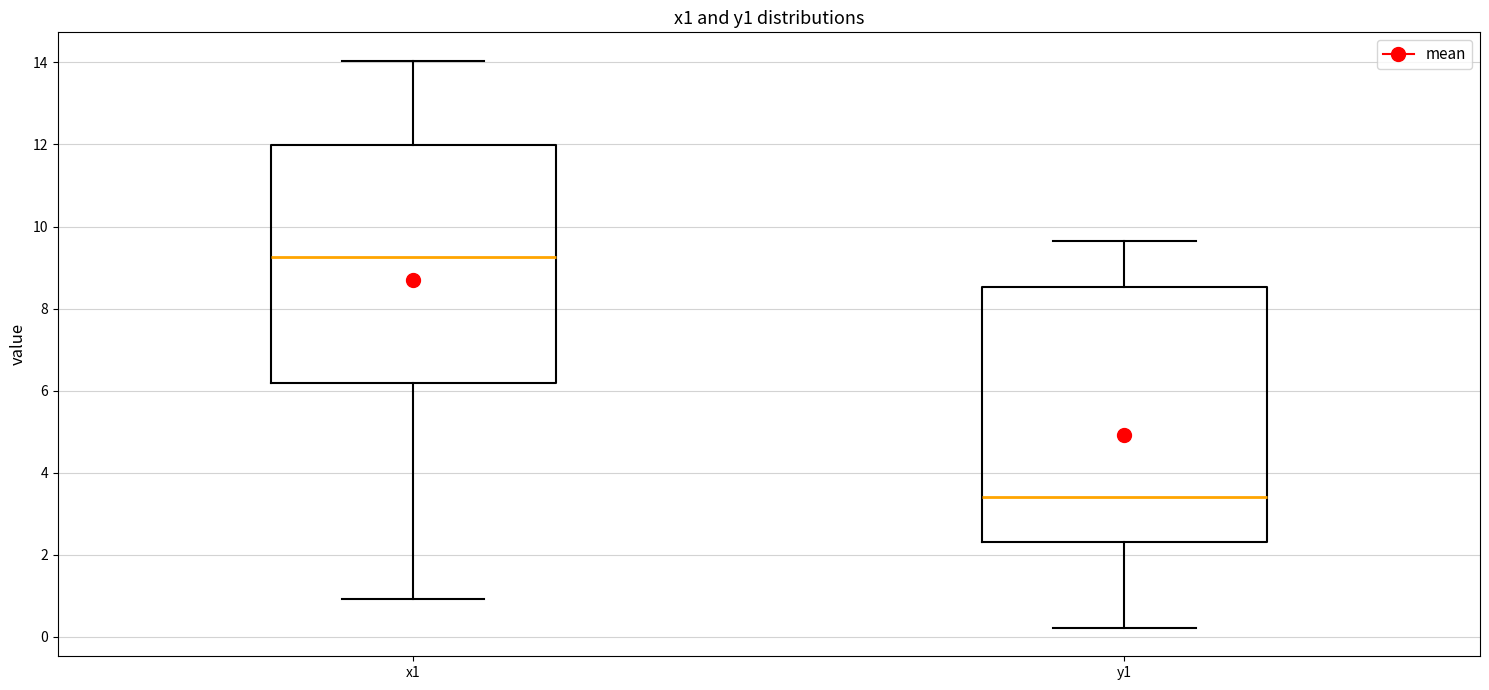

Reading left to right, transcribe this box plot: for each box, give where its median line is, the range the box spans, and where its two whiskers end, as read against the y-axis. The values are not printed on the chart, so give them approximately, as read against the axis.

x1: median 9.2, box 6.2 to 12.0, whiskers 1.0 to 14.0
y1: median 3.4, box 2.4 to 8.6, whiskers 0.2 to 9.6